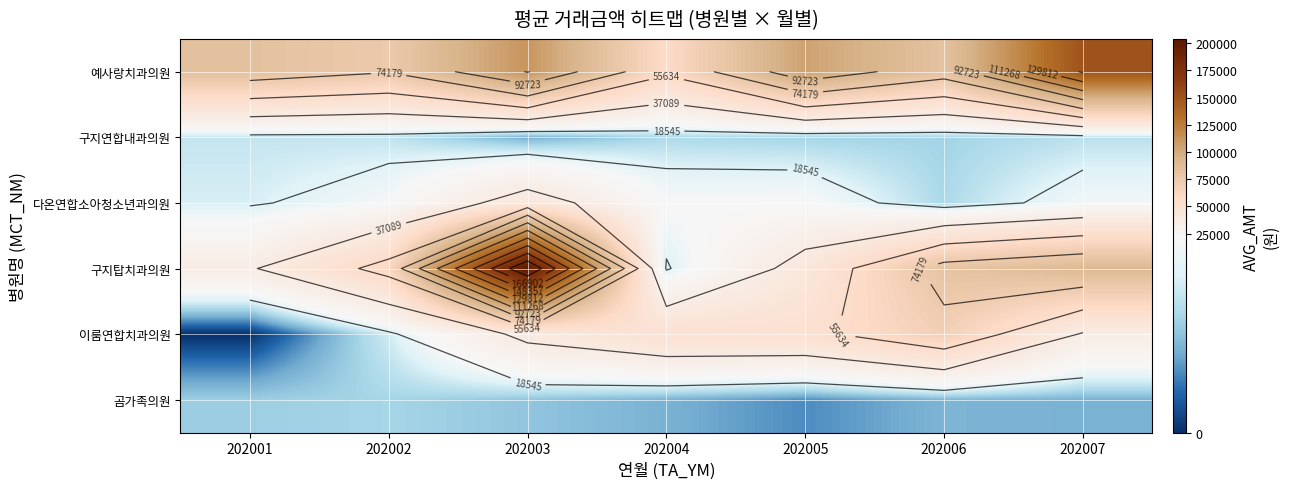

Rank the series at 202001 from lowest to highest value.

이룸연합치과의원, 곰가족의원, 구지연합내과의원, 다온연합소아청소년과의원, 구지탑치과의원, 예사랑치과의원